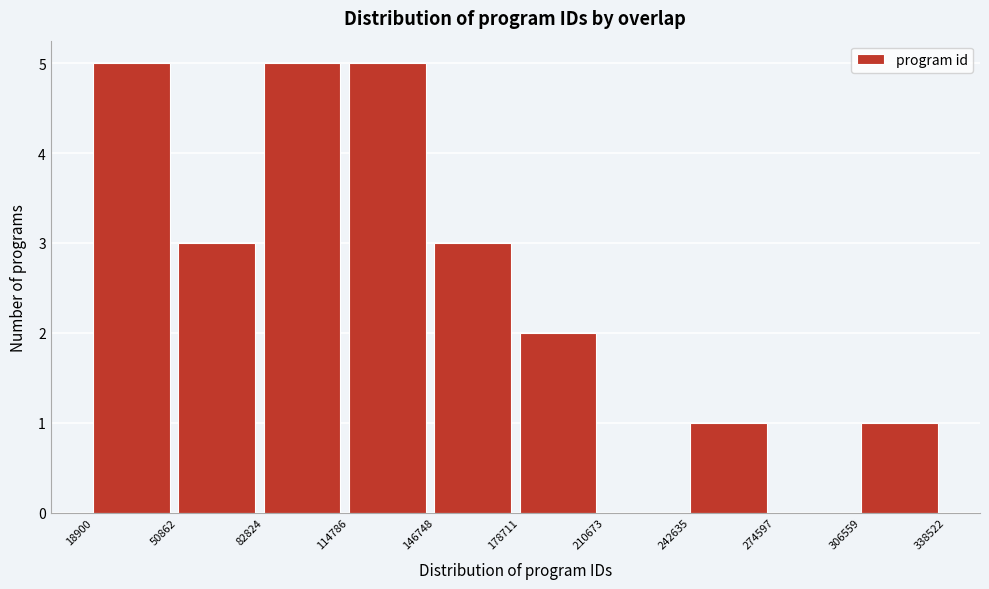

Reading left to right, transcribe this chart: for each bar, give the range it covers on the x-axis and its height. The values are not printed on the chart, so give them approximately, as read against the axis.

18900 to 50862: 5
50862 to 82824: 3
82824 to 114786: 5
114786 to 146748: 5
146748 to 178711: 3
178711 to 210673: 2
210673 to 242635: 0
242635 to 274597: 1
274597 to 306559: 0
306559 to 338522: 1